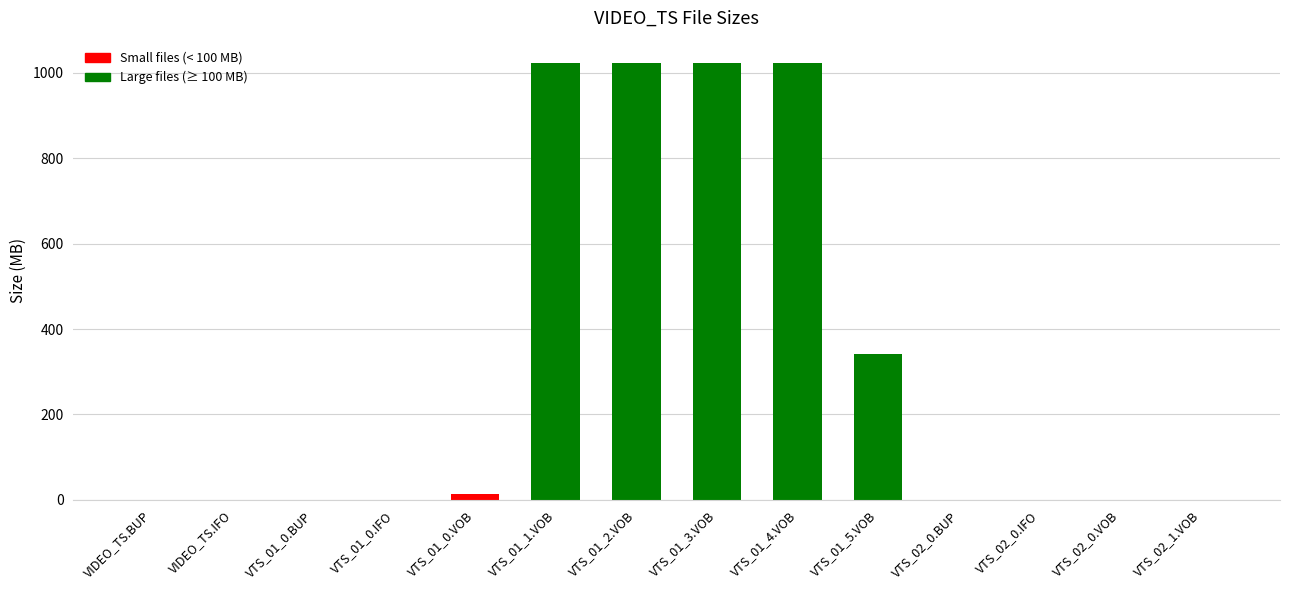

What is the maximum value shown in the chart?

1024.0